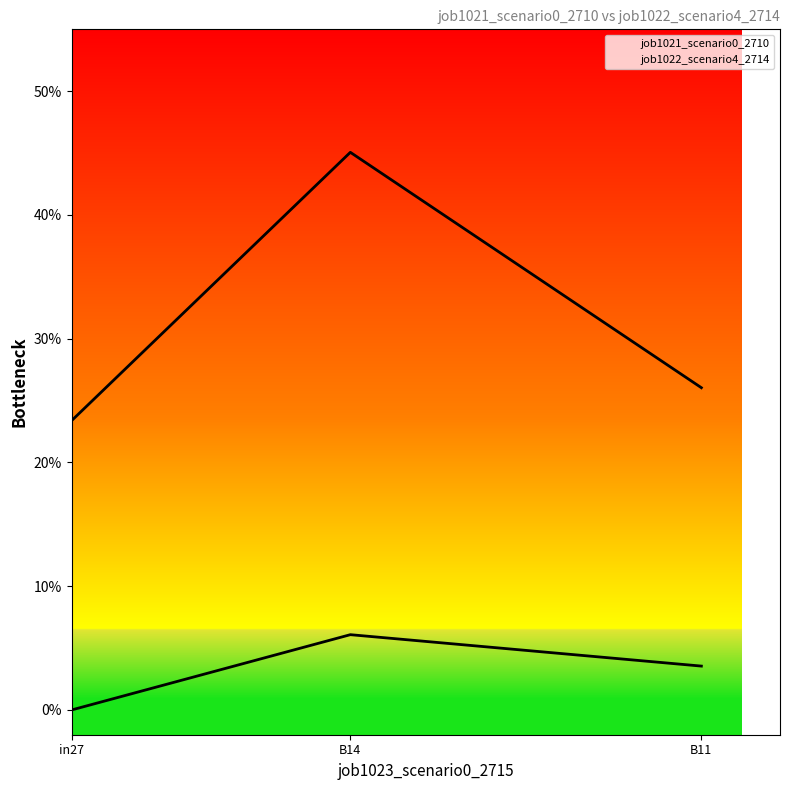

Reading left to right, what are all the values shown in this chart?

job1021_scenario0_2710: in27=0.0	B14=0.1	B11=0.0
job1022_scenario4_2714: in27=0.2	B14=0.5	B11=0.3